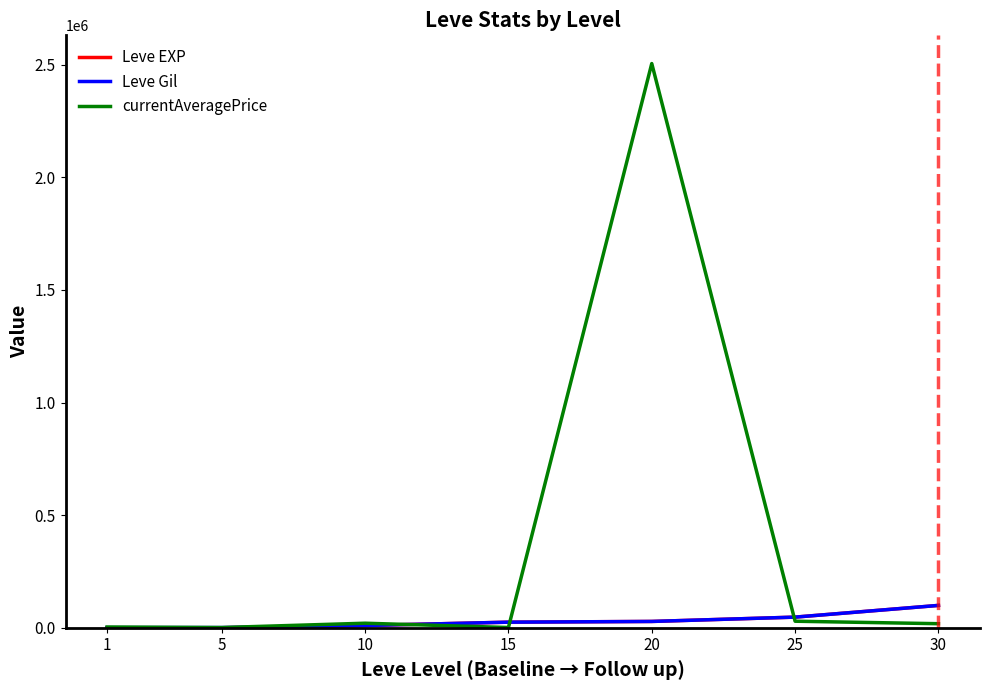

What is the highest value of the currentAveragePrice series?

2504996